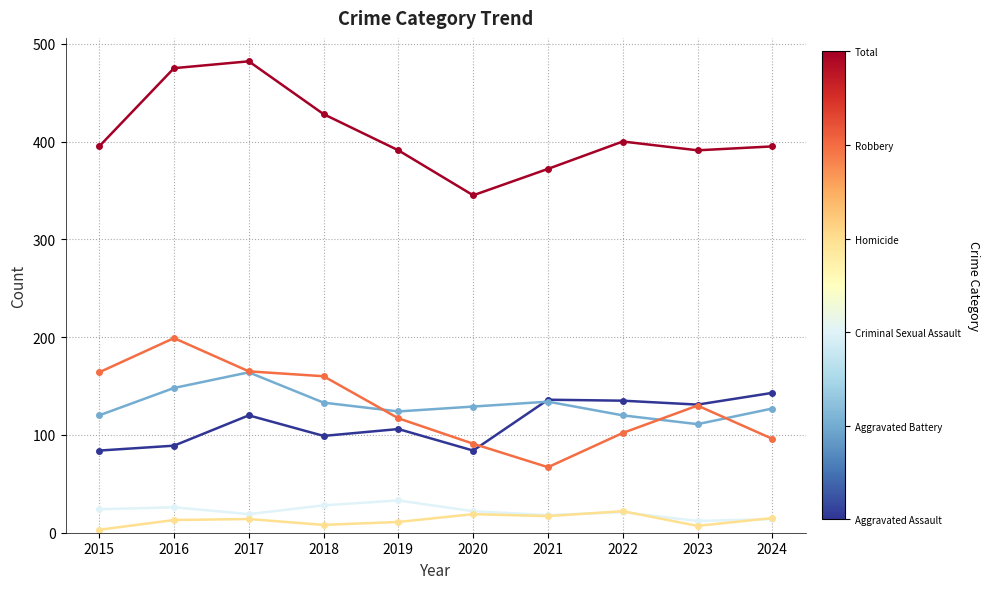

What is the total value across all series at 2017?

964